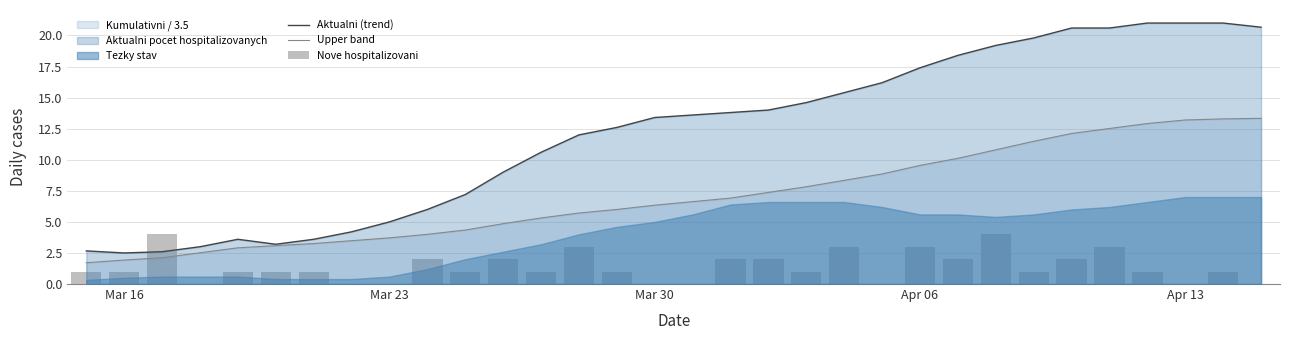

How many values in the Aktualni (trend) series are below 13?

15